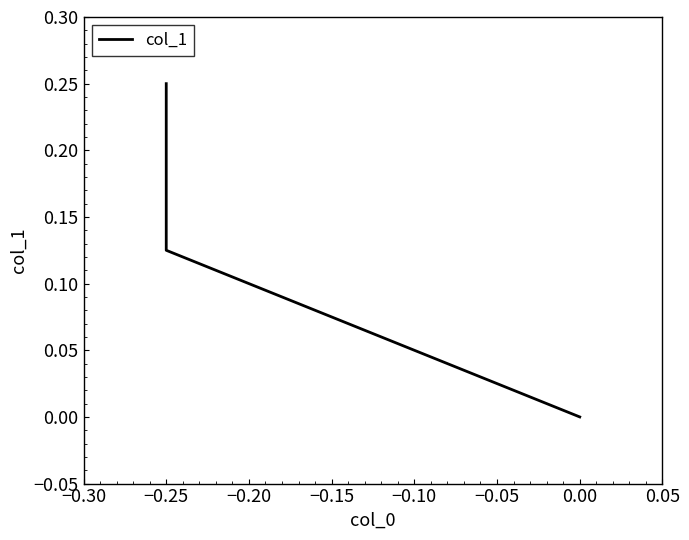

What is the sum of all values?

0.4